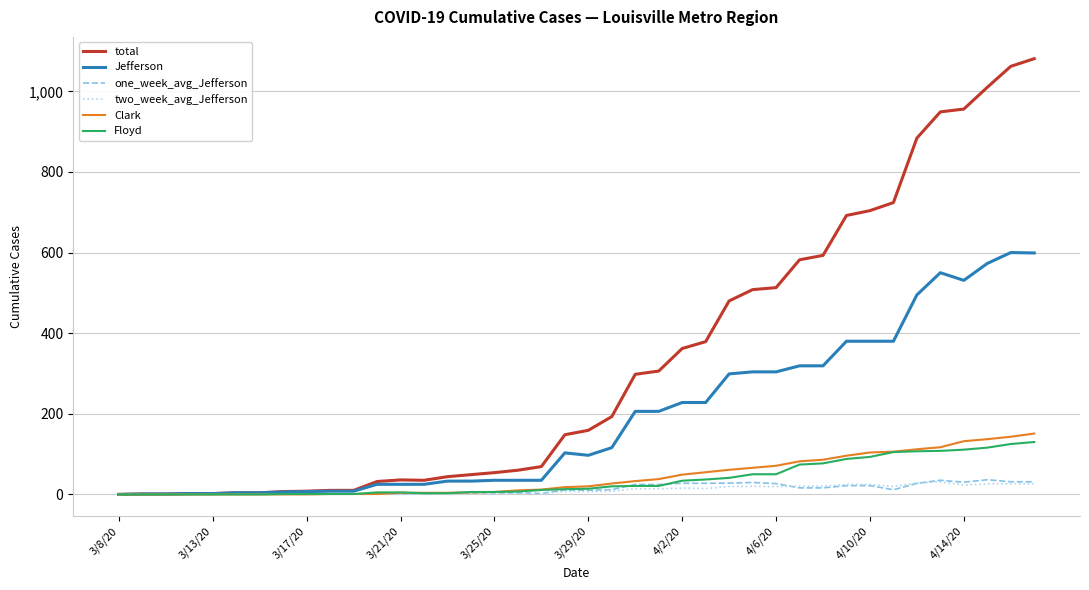

What is the highest value of the Floyd series?

130.0